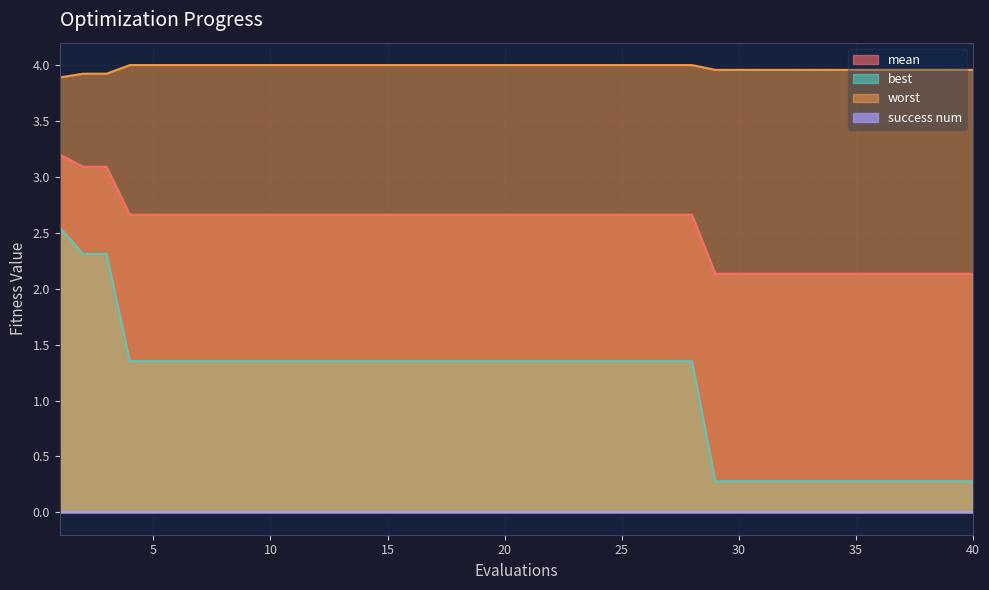

What is the minimum value shown in the chart?

0.0